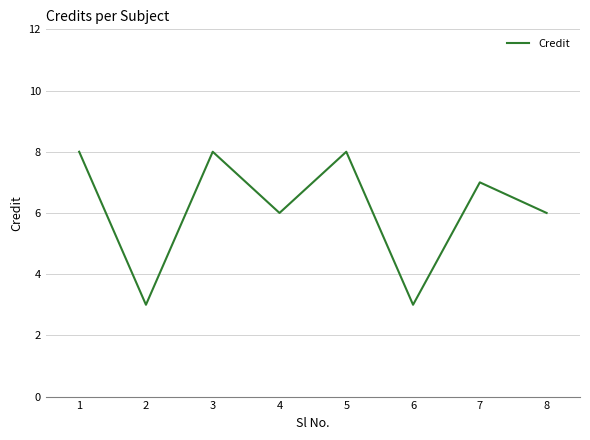

What is the change in value from 2 to 5?

+5